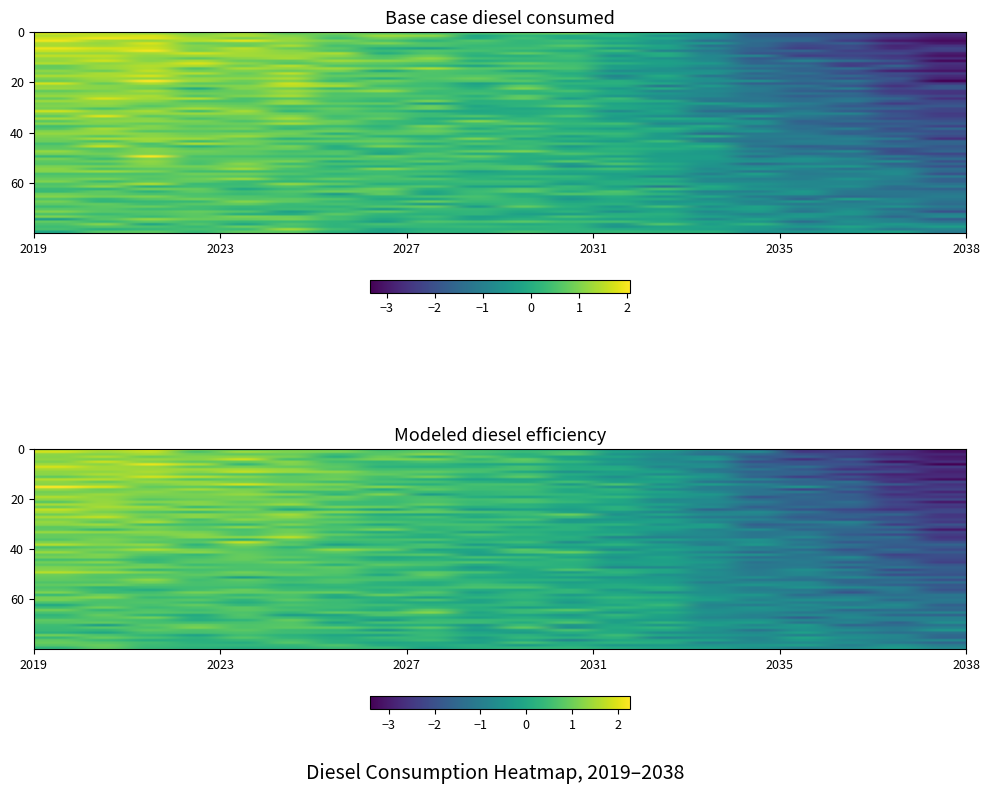

Is the value of Base case diesel consumed at 2034 greater than the value of Modeled diesel efficiency at 2027?

No